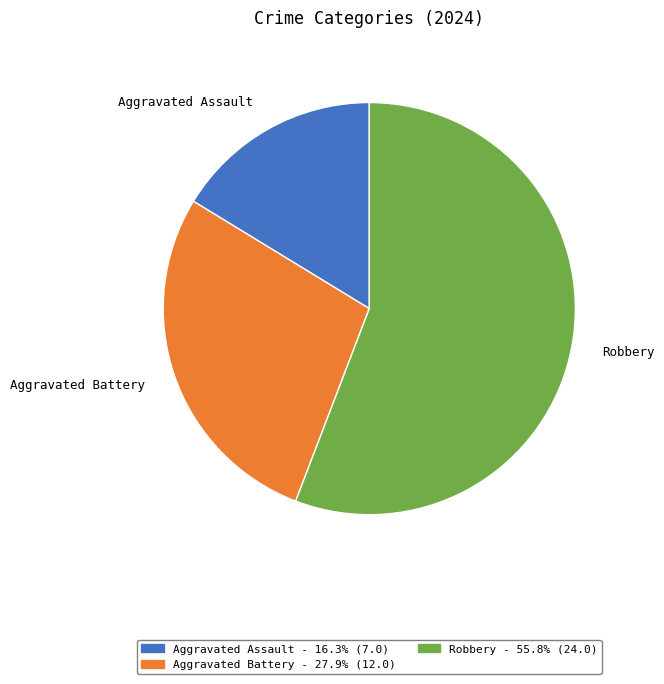

What is the ratio of the value at Aggravated Assault to the value at Robbery?

0.3